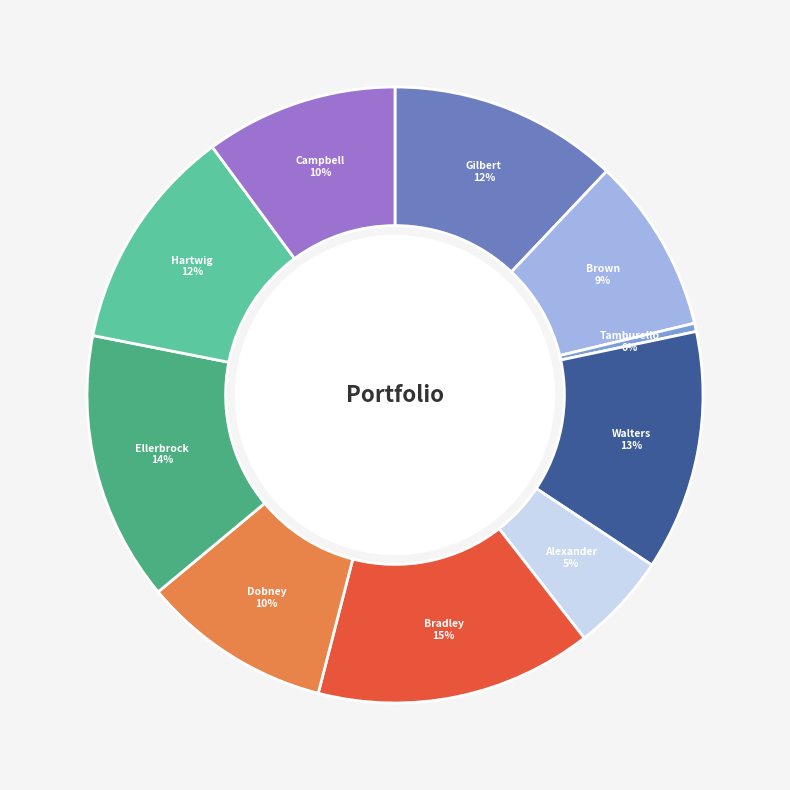

Is it true that Dobney is 10% of the pie?

True